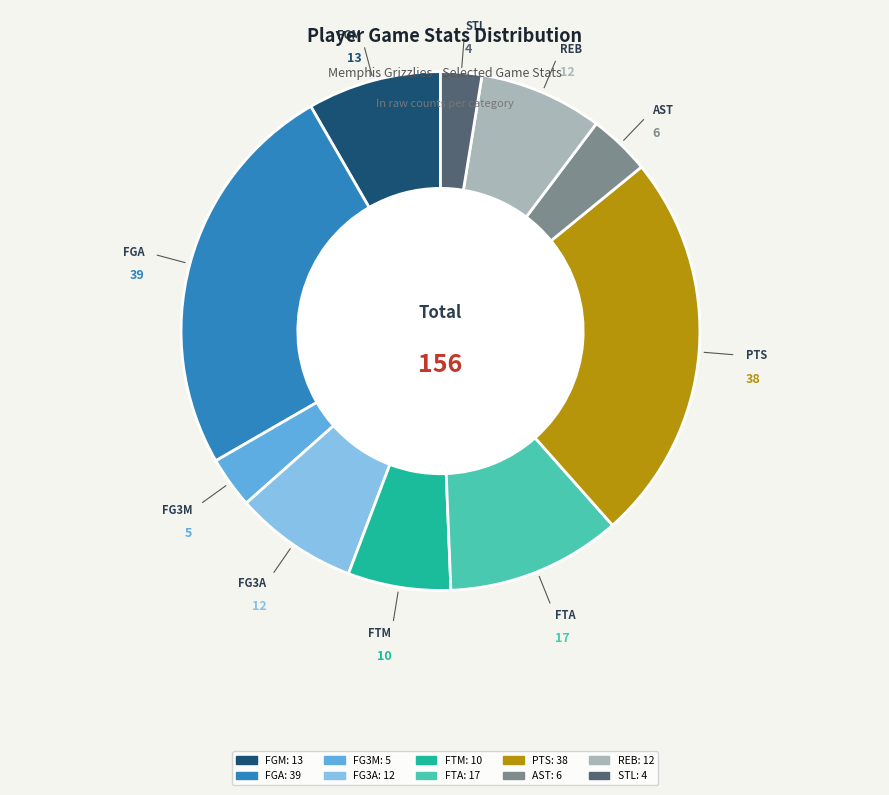

The FTM slice represents 6% of the pie. True or false?

True